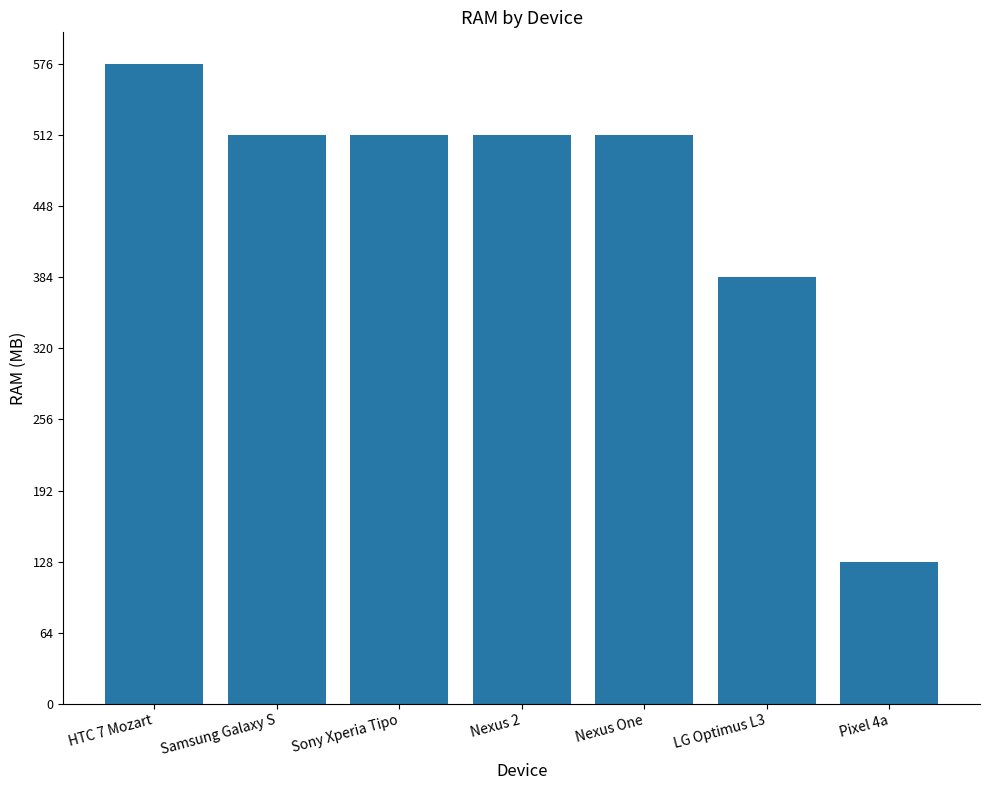

How many data points are less than 512?

2